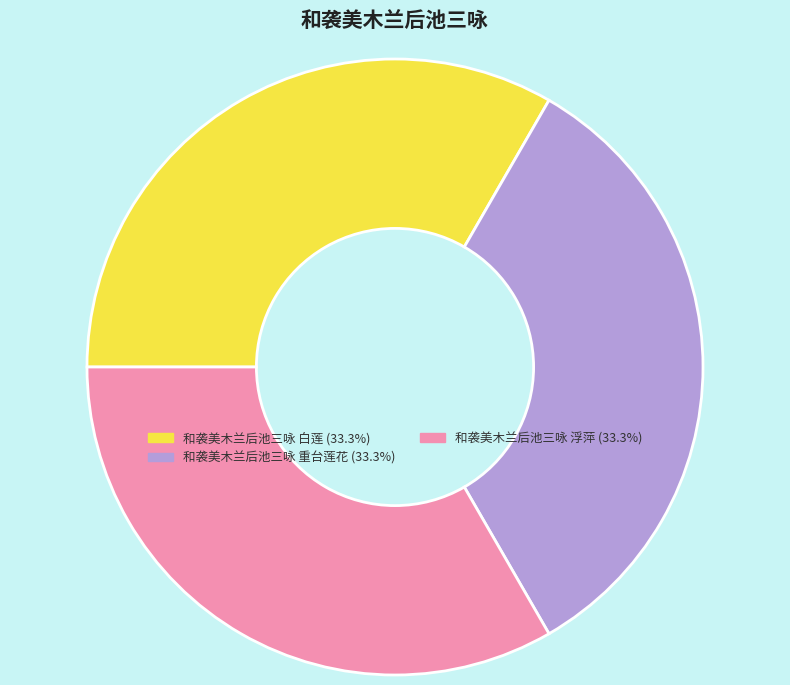

Does 和袭美木兰后池三咏 浮萍 account for over 50% of the chart?

No